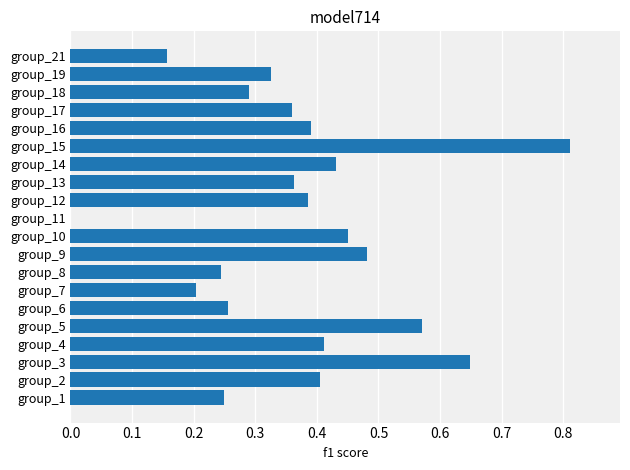

Count the number of data series in this chart.

1